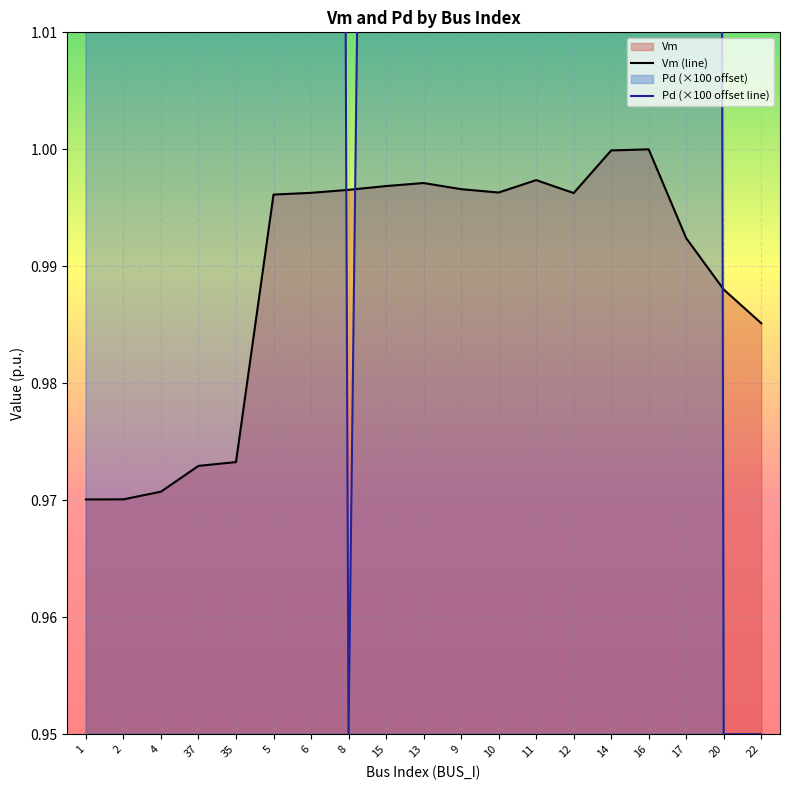

Which series has the largest range (max minus min)?

Pd (×100 offset line)